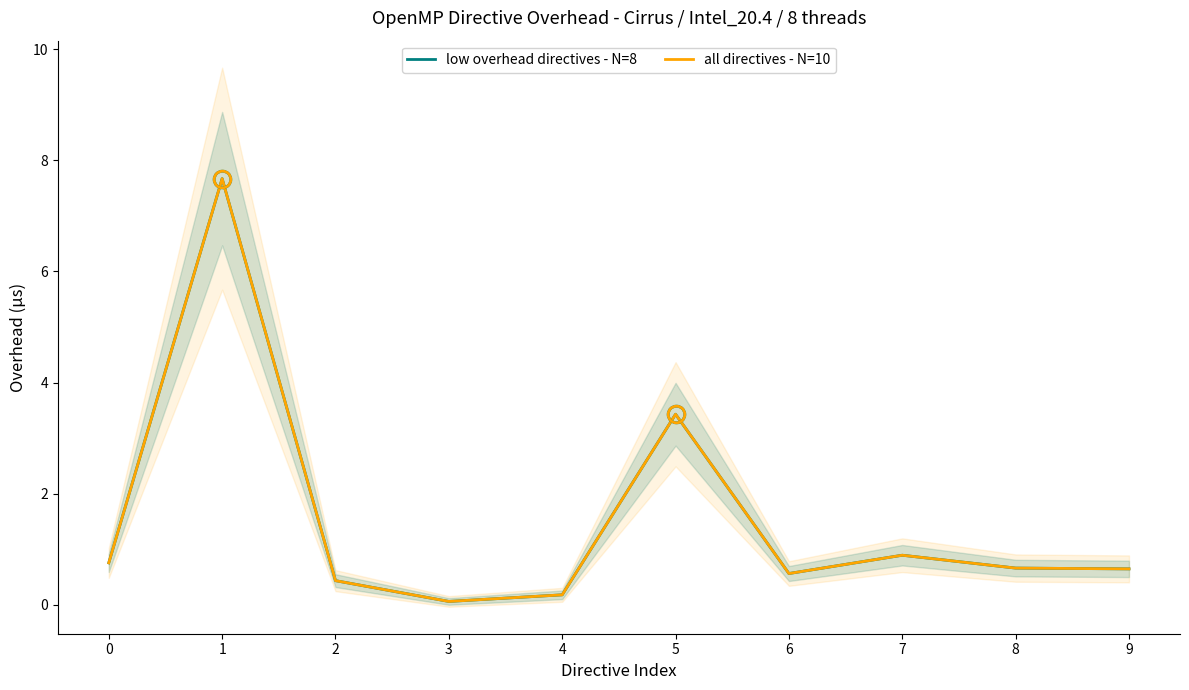

At how many categories does at least one series exceed 6?

1